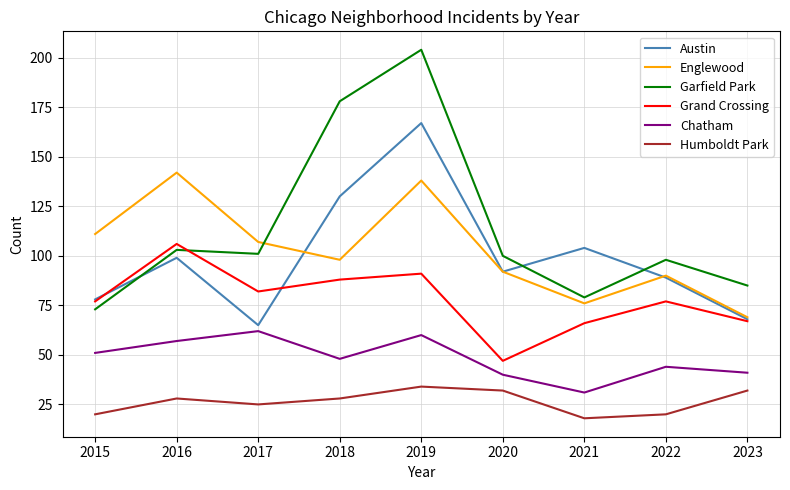

The value of Chatham at 2023 is 41. True or false?

True